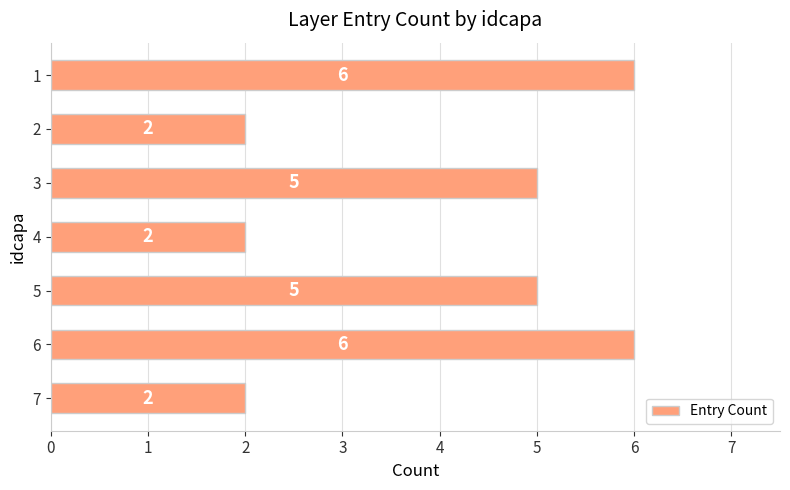

What is the minimum value shown in the chart?

2